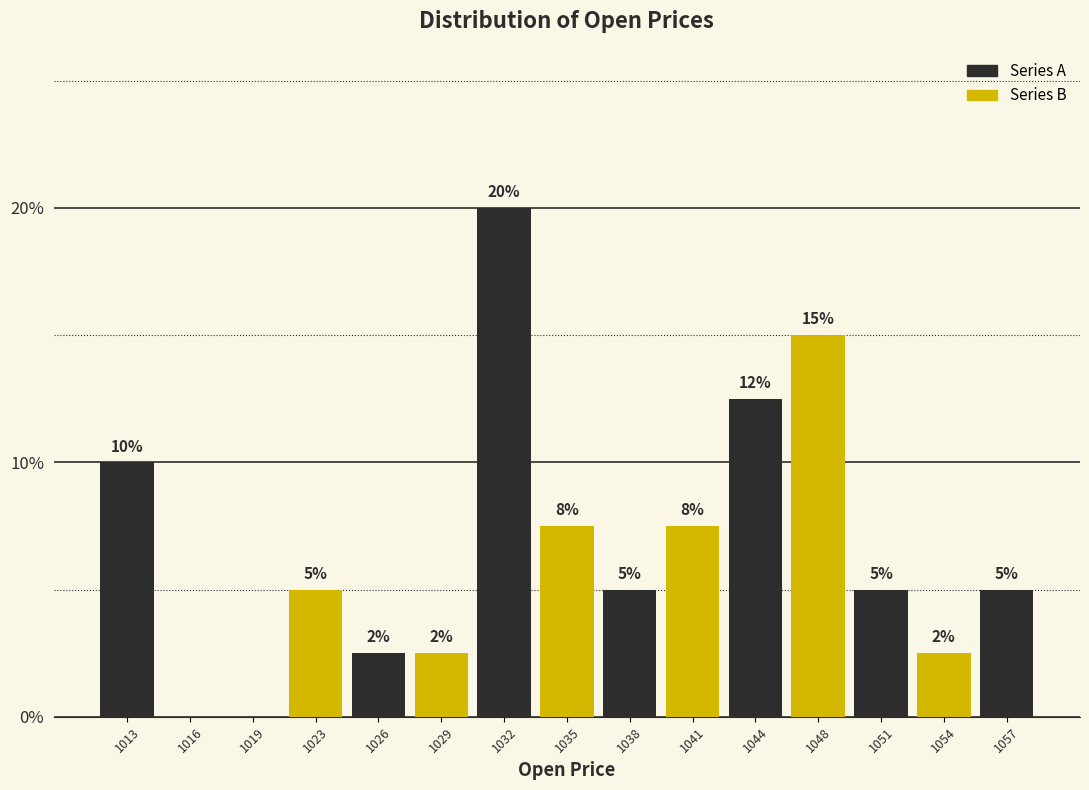

The value at 1051 is 2.3. True or false?

False